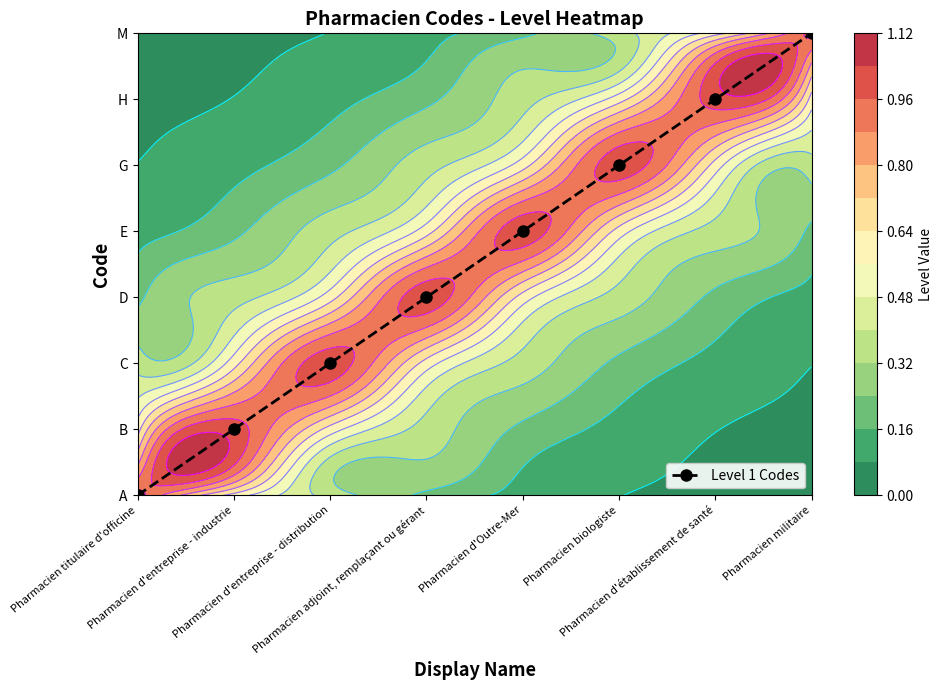

What is the difference between the maximum and second lowest values?

6